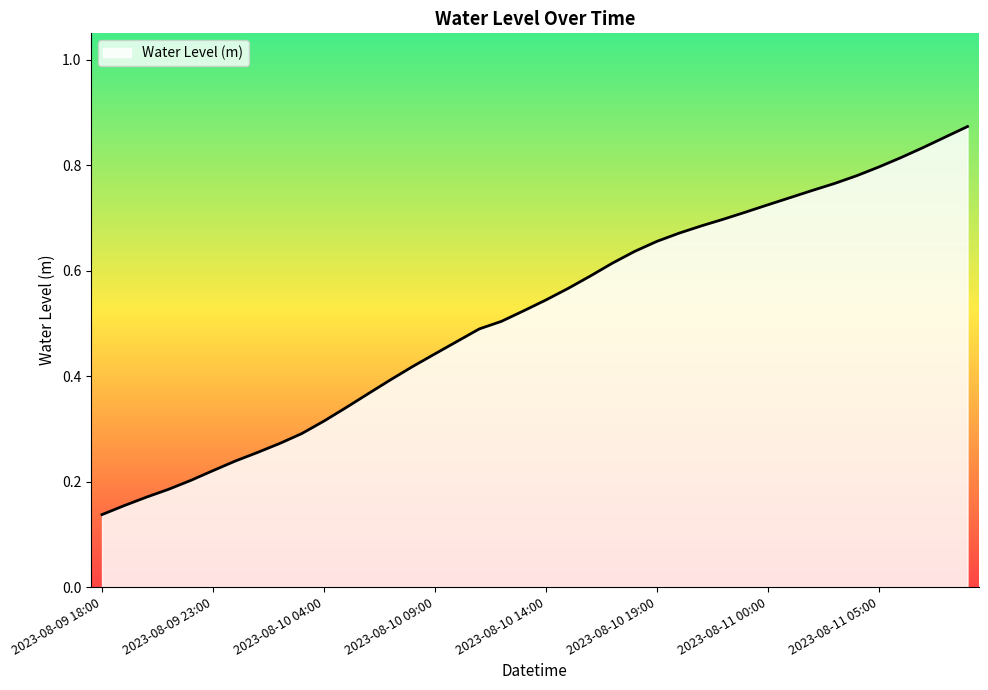

How many lines are shown in the chart?

1